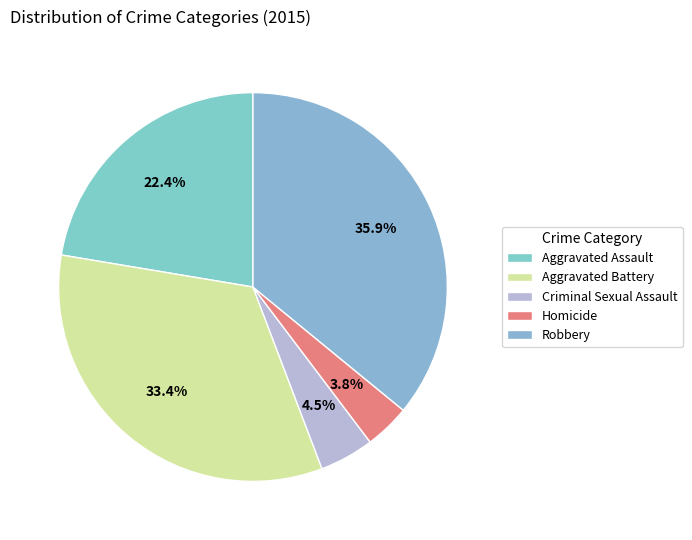

To the nearest percent, what is the difference between the Robbery and Criminal Sexual Assault slice percentages?

31%